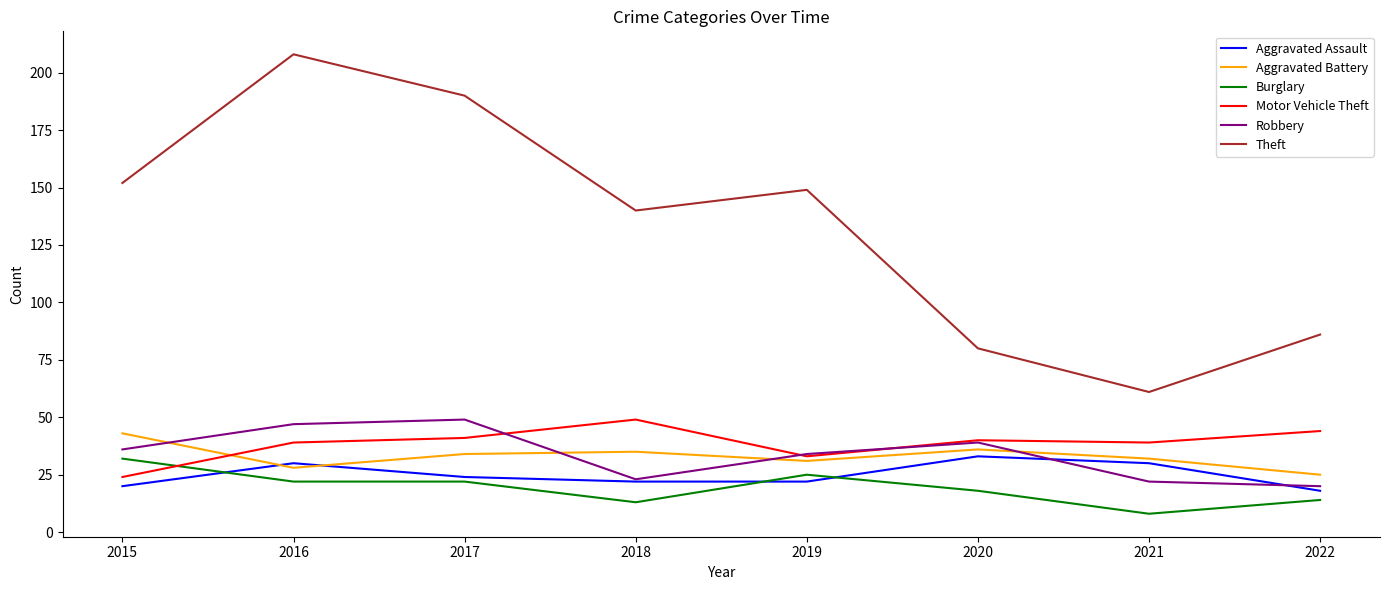

What is the difference between the maximum and minimum values in the Motor Vehicle Theft series?

25